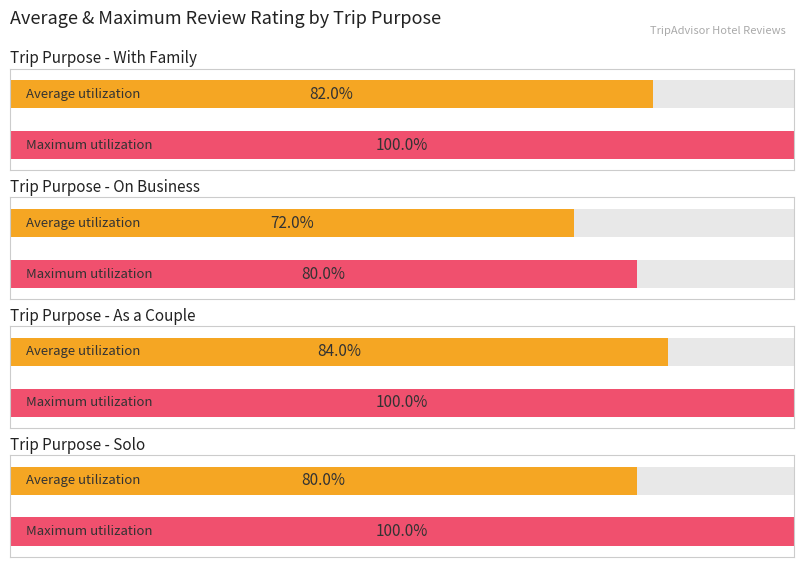

List the series in order of their peak value, highest first.

Maximum utilization, Average utilization